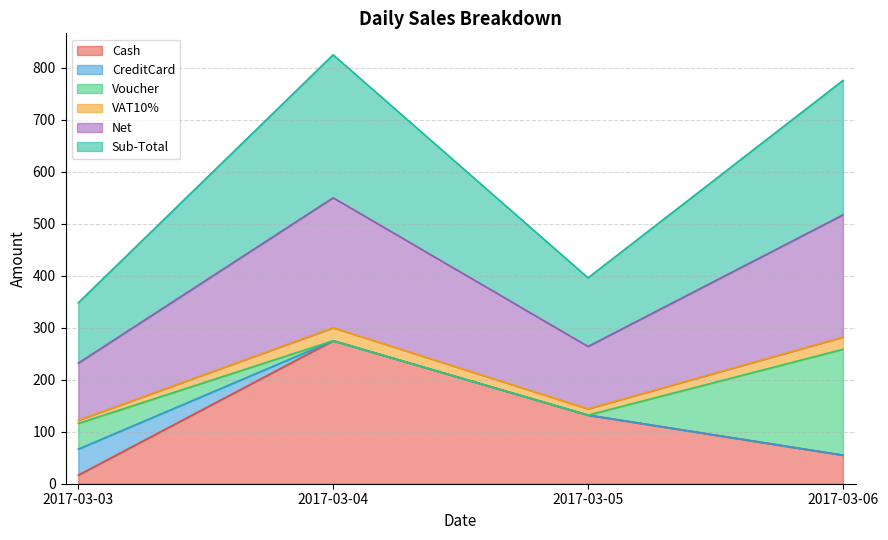

The value of Cash at 2017-03-06 is 55.0. True or false?

True